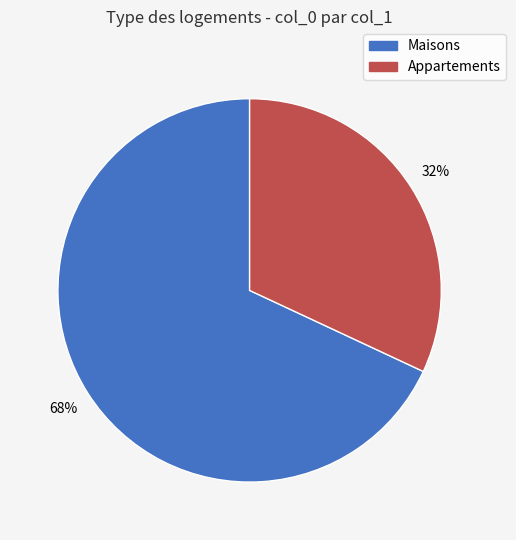

Approximately how many times larger is the value at Maisons compared to Appartements?

2.1